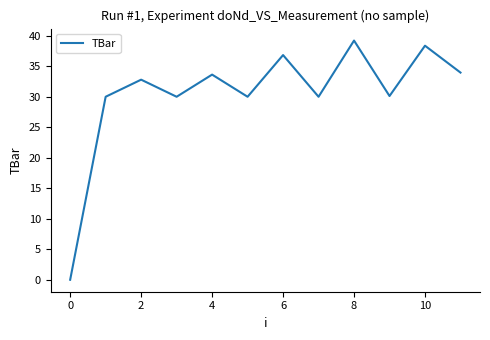

What is the average value?

30.4